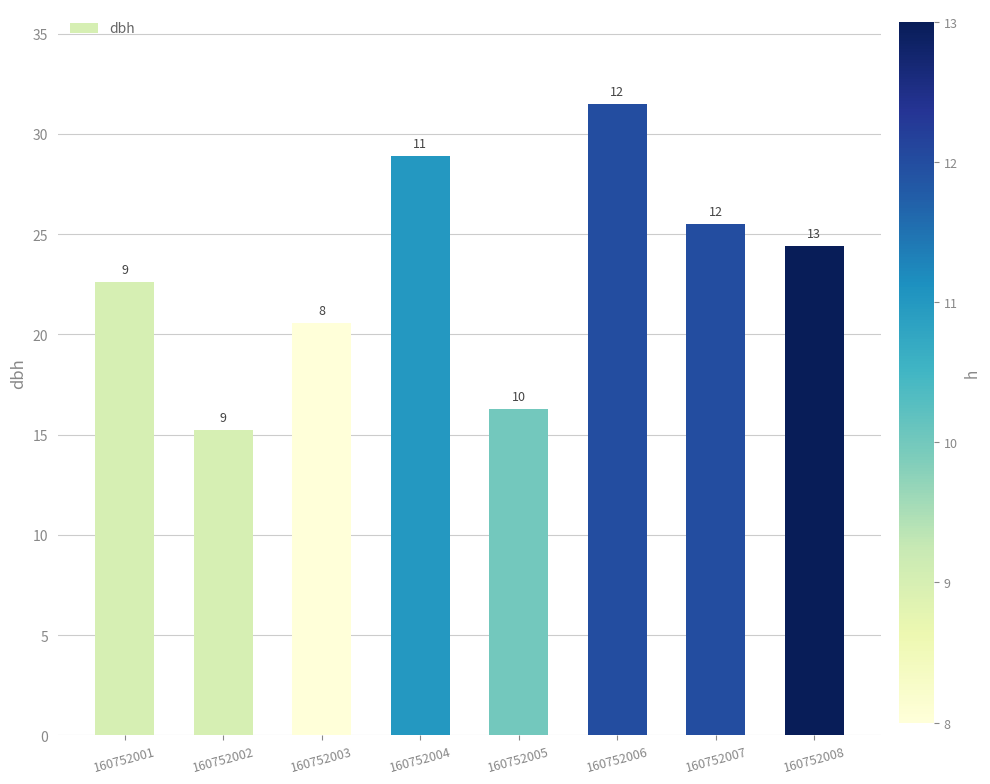

How many bars are there in total?

8